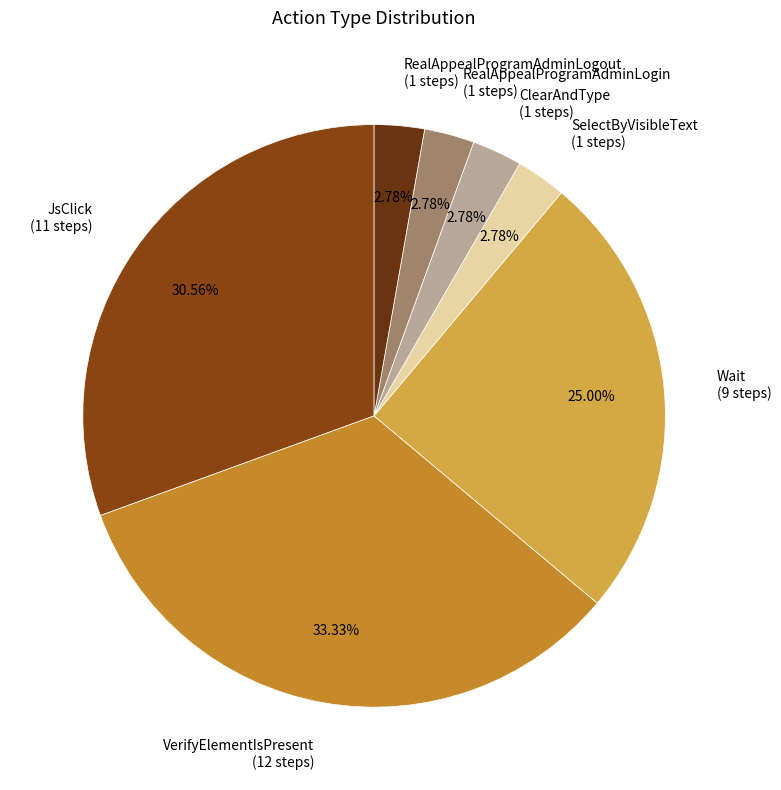

How many segments does this pie chart have?

7